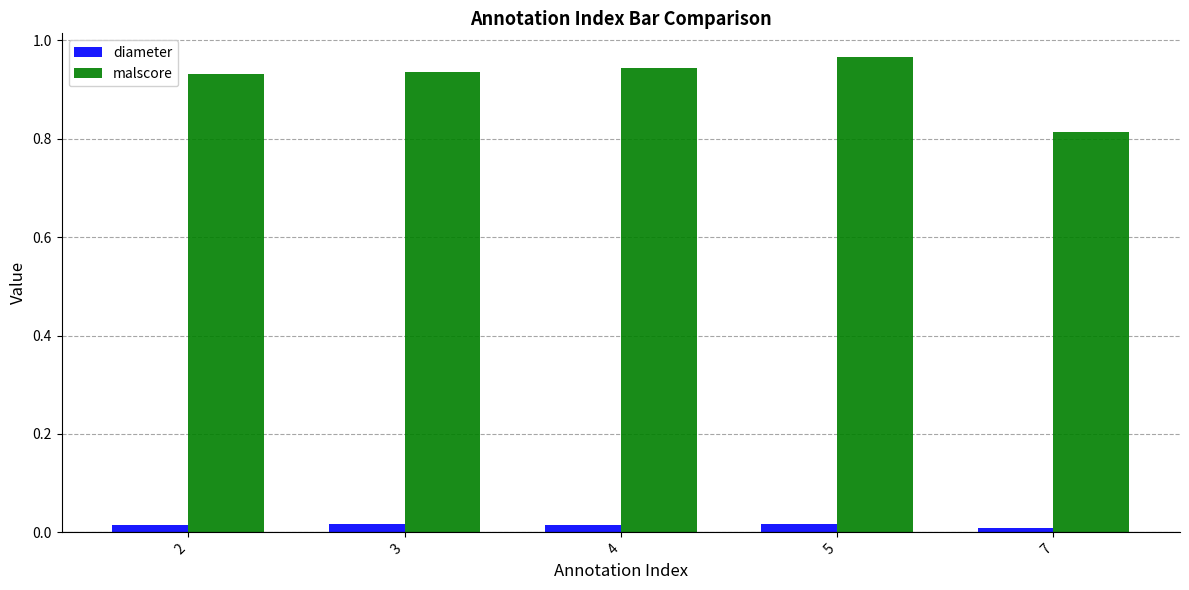

At which category does the chart reach its peak across all series?

5